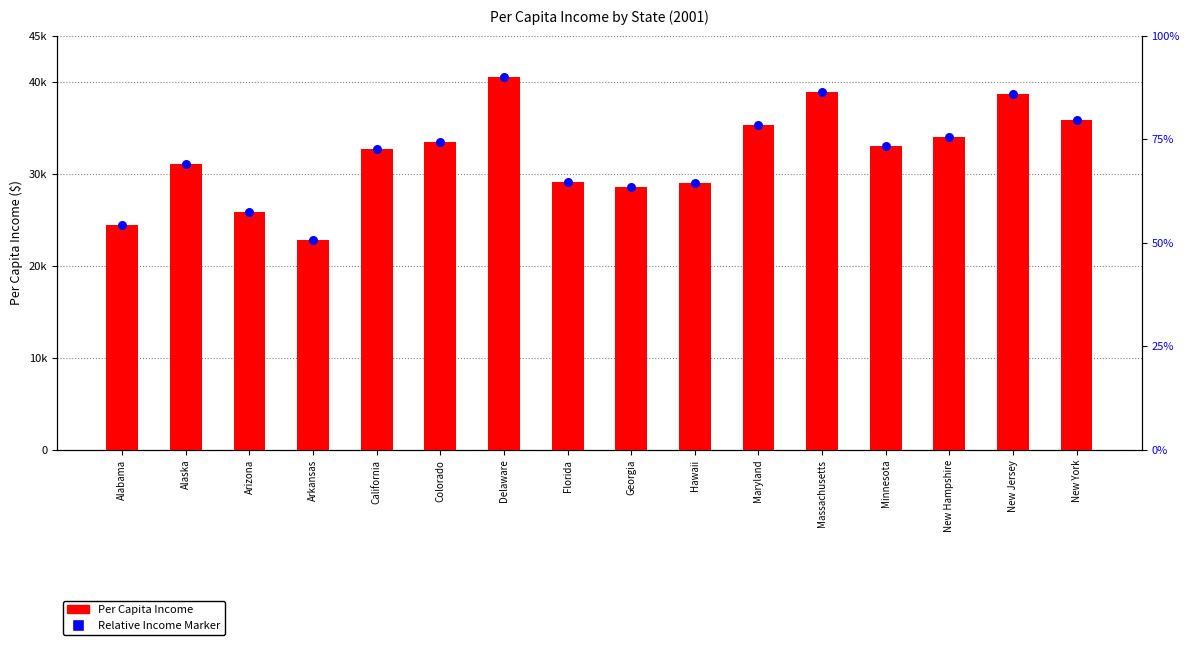

Which series has the largest total across all categories?

Per Capita Income